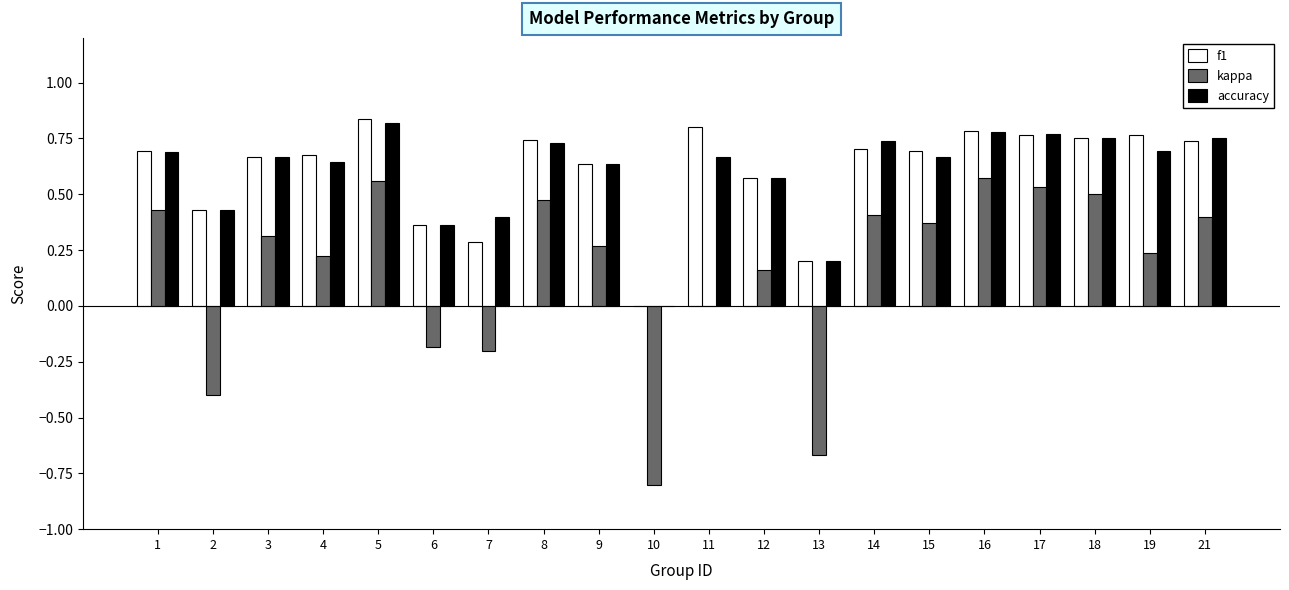

What is the sum of the kappa values at 21 and 8?

0.9